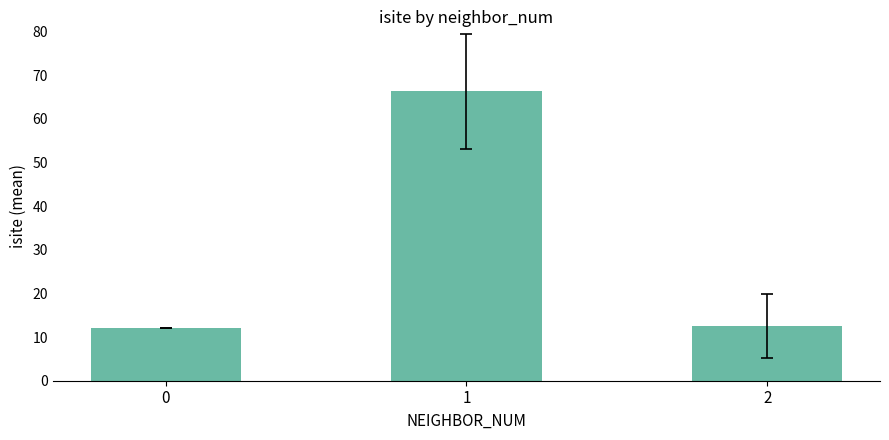

Are the bars grouped side by side (vs. stacked)?

No